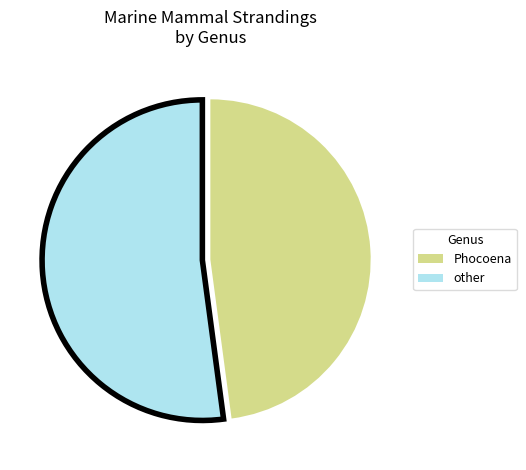

Does other account for over 50% of the chart?

Yes